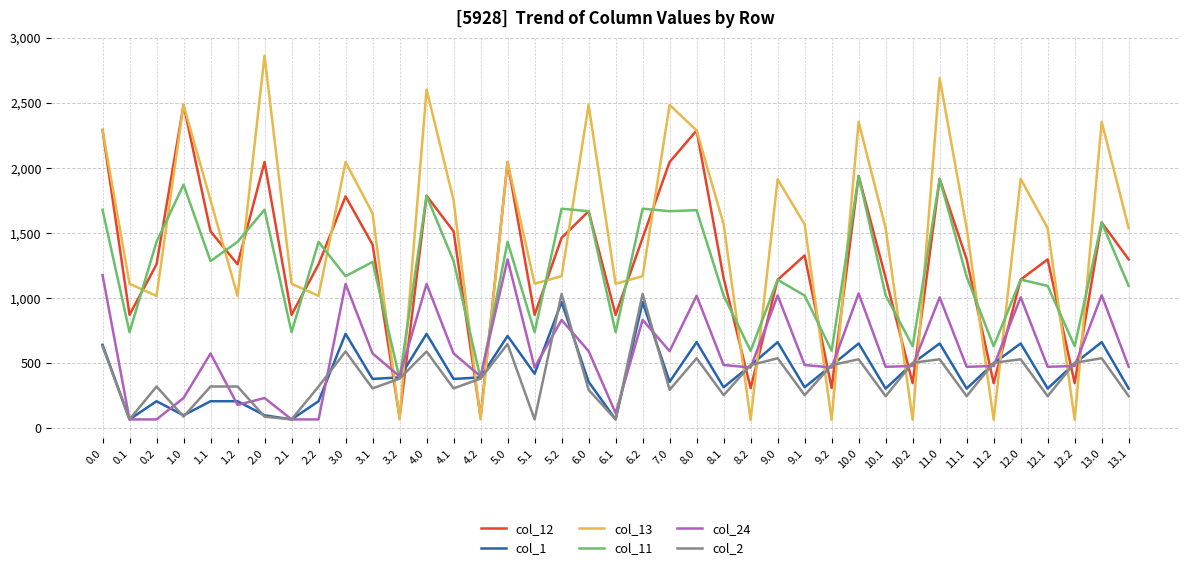

Which category has the highest value across all series?

2.0